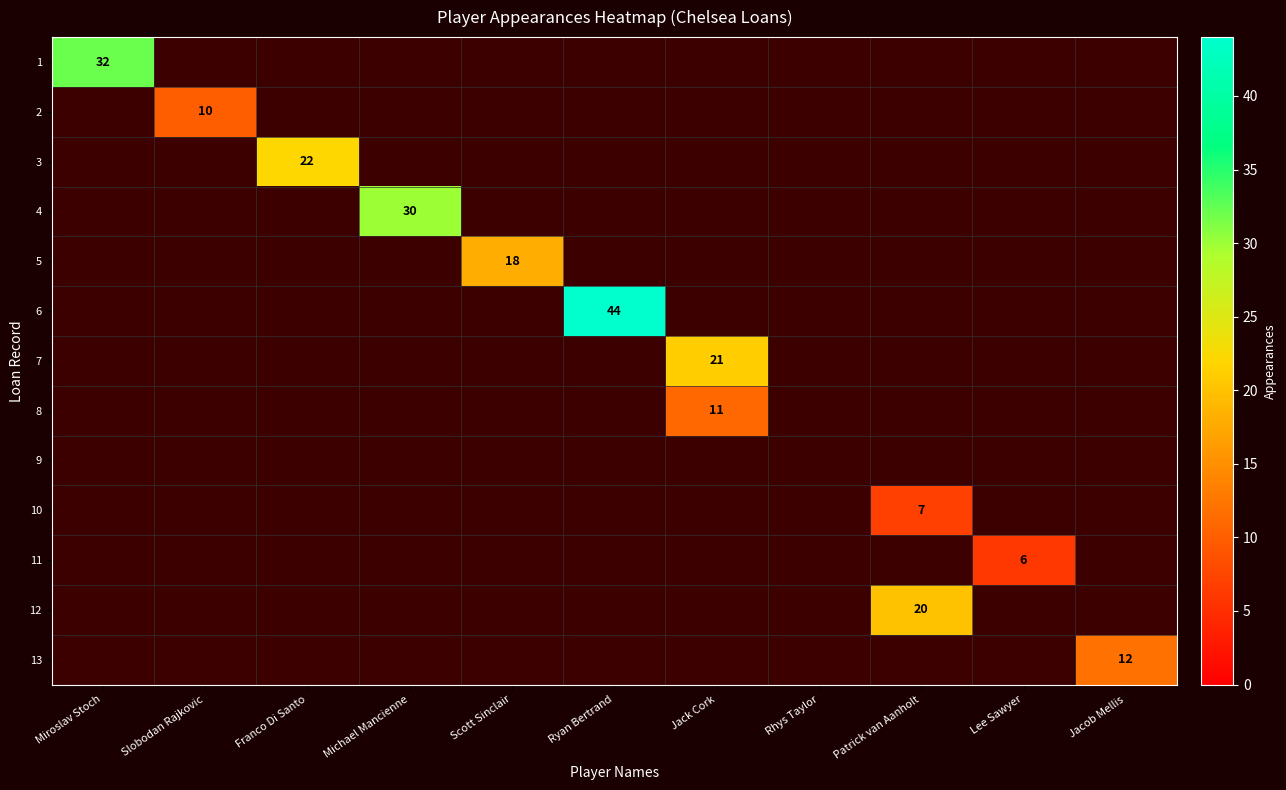

At how many categories does at least one series exceed 19?

6